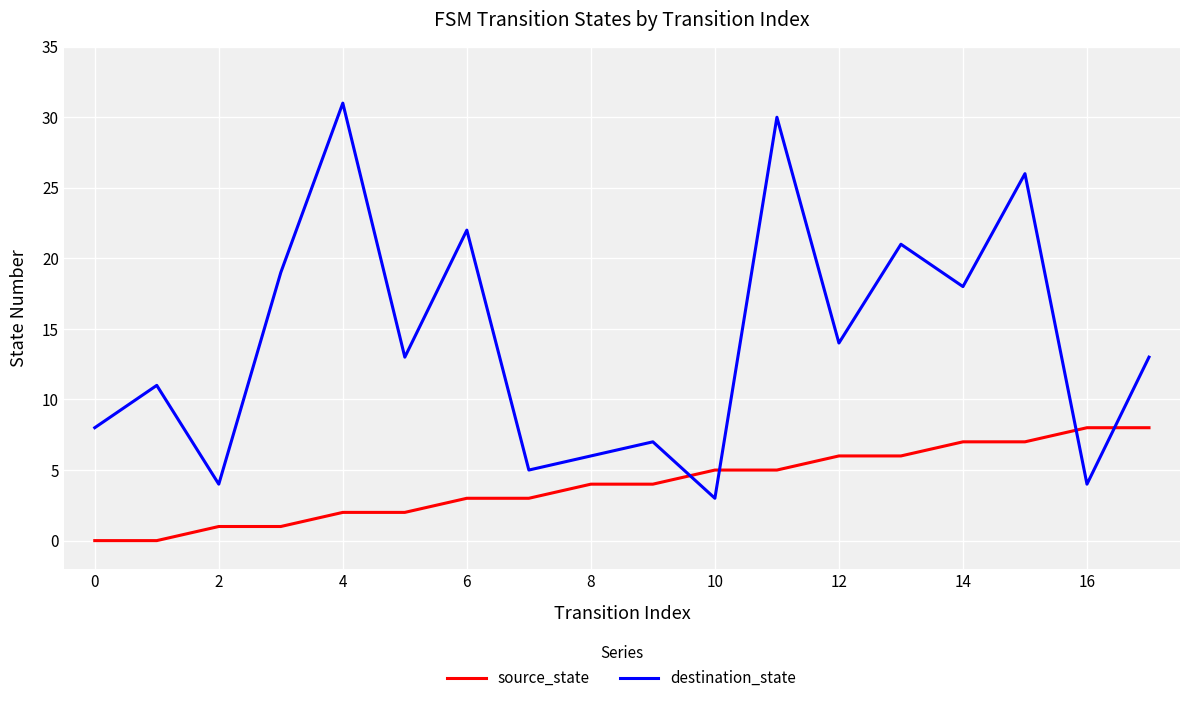

What is the maximum value shown in the chart?

31